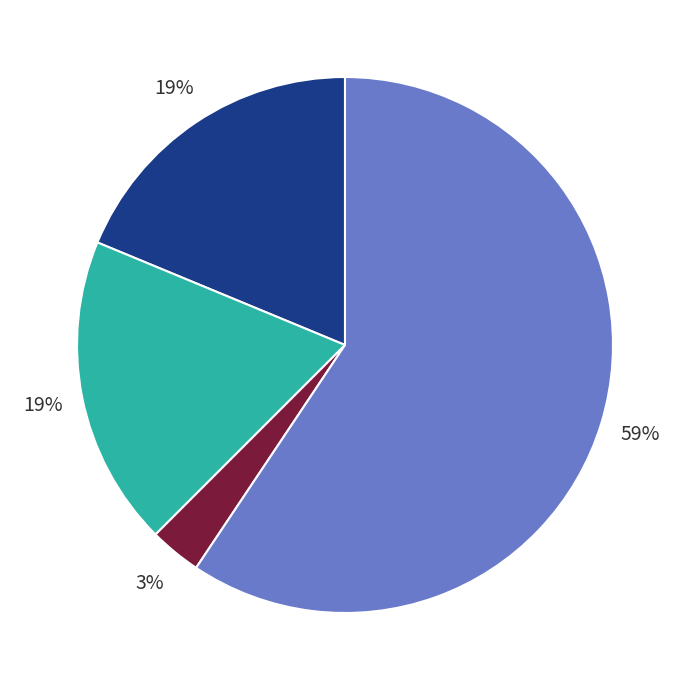

To the nearest percent, what is the average slice percentage?

25%